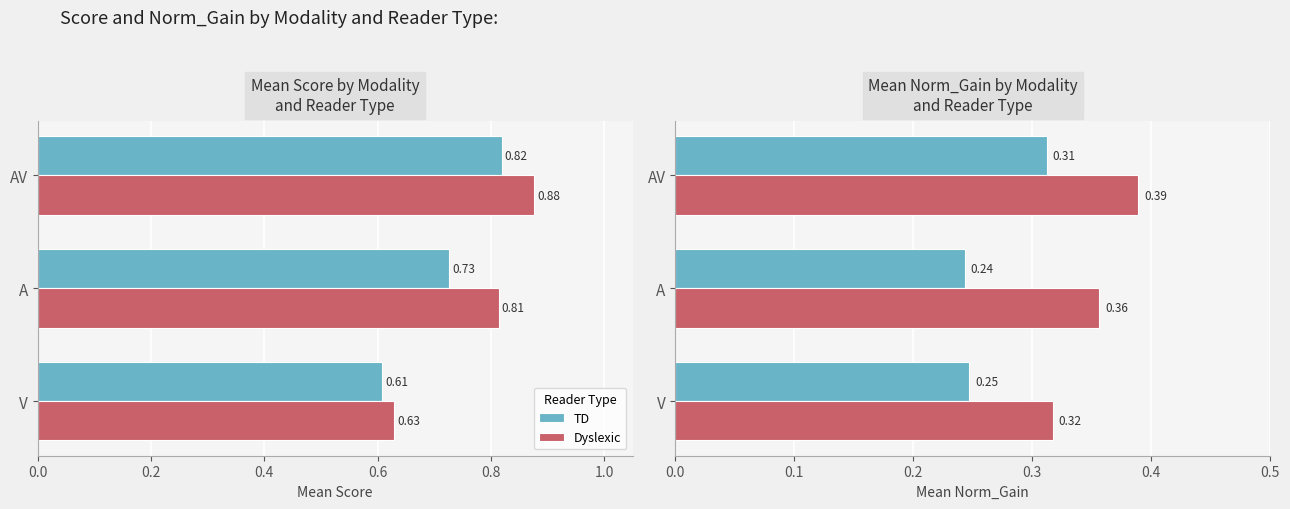

What is the value of the TD bar at the 2nd from the left?

0.2